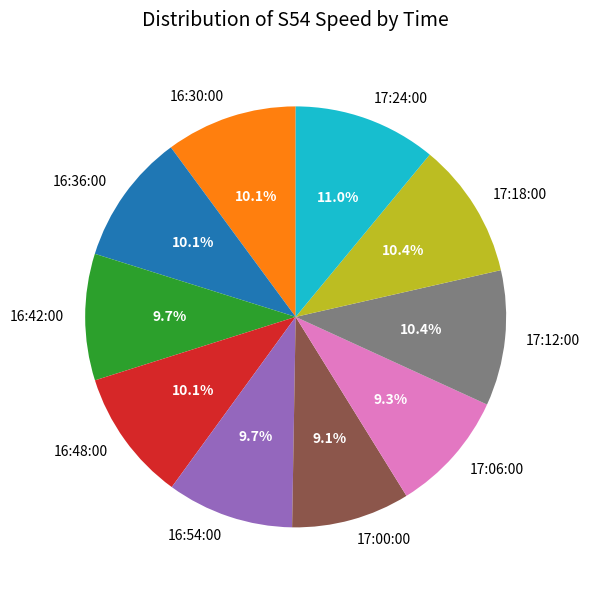

How many segments does this pie chart have?

10